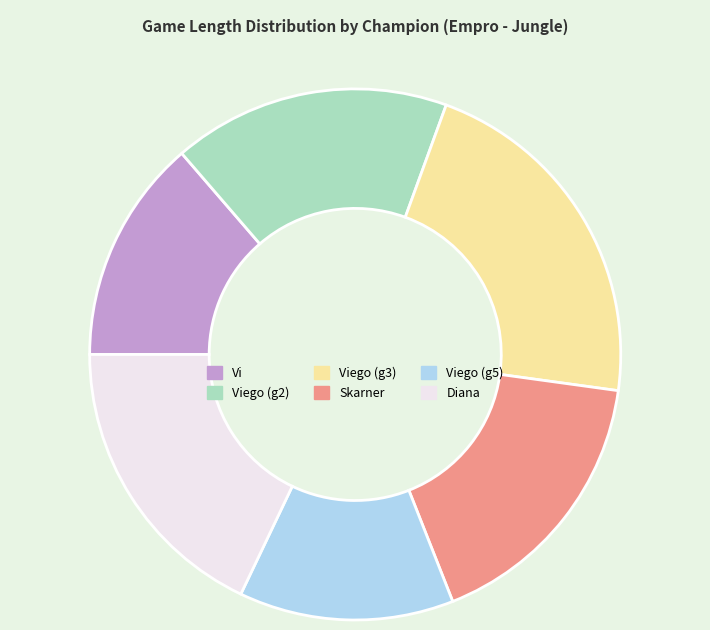

Between Viego (g2) and Vi, which is larger?

Viego (g2)